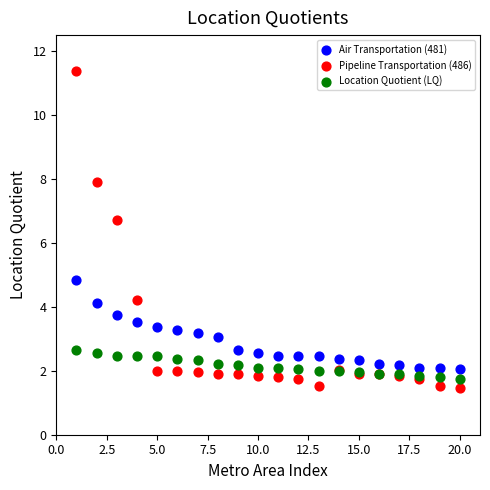

Which series contains the highest Y value?

Pipeline Transportation (486)